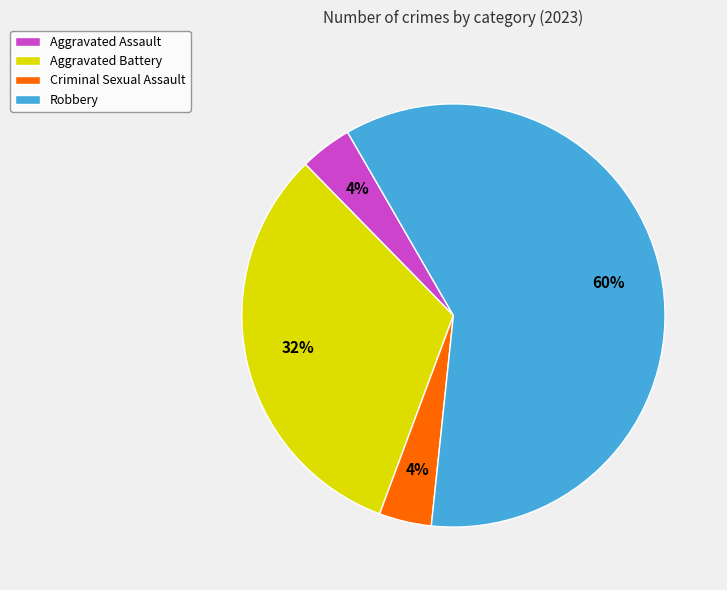

Combined, do Robbery and Aggravated Assault account for over 50%?

Yes